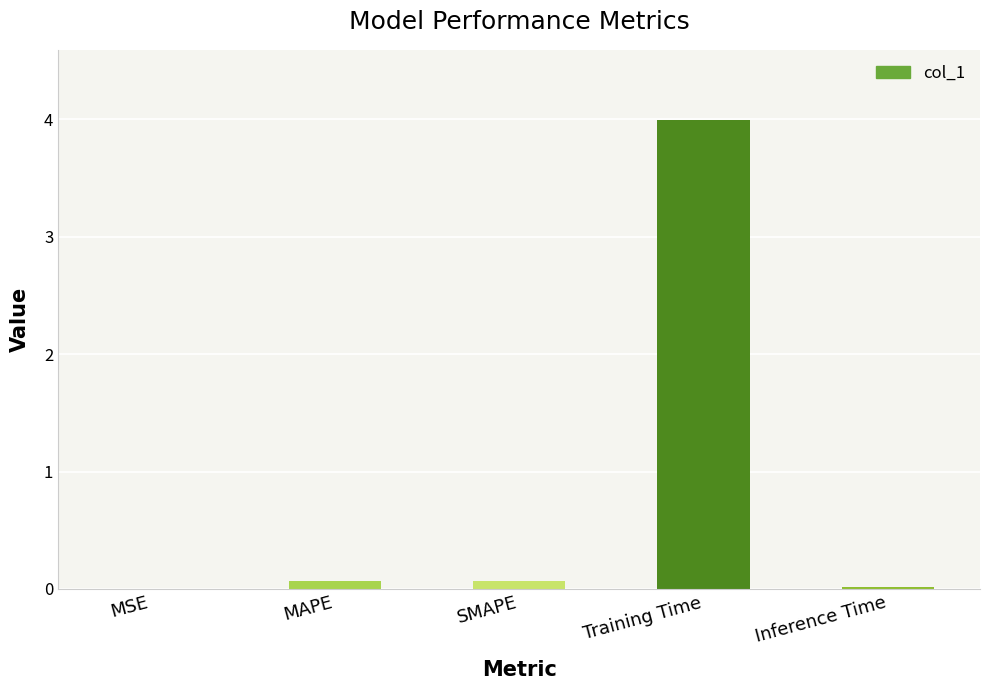

Which label corresponds to the largest value in the chart?

Training Time